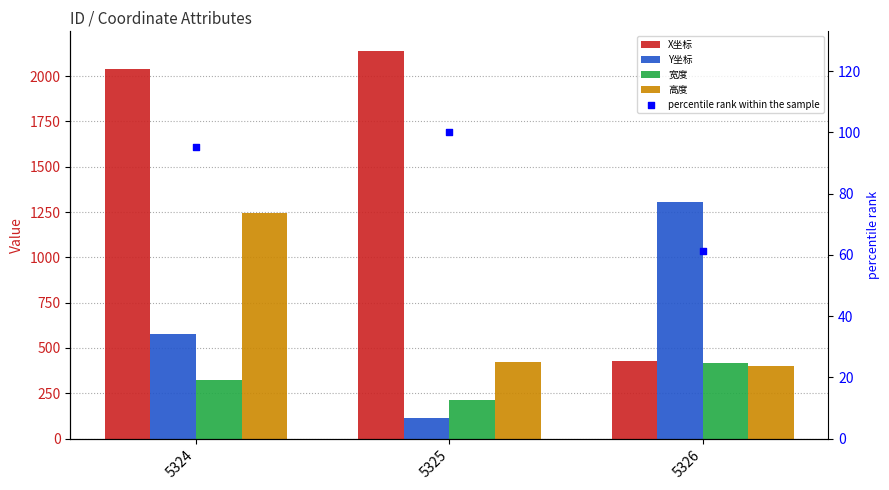

Which series reaches the minimum Y coordinate?

percentile rank within the sample